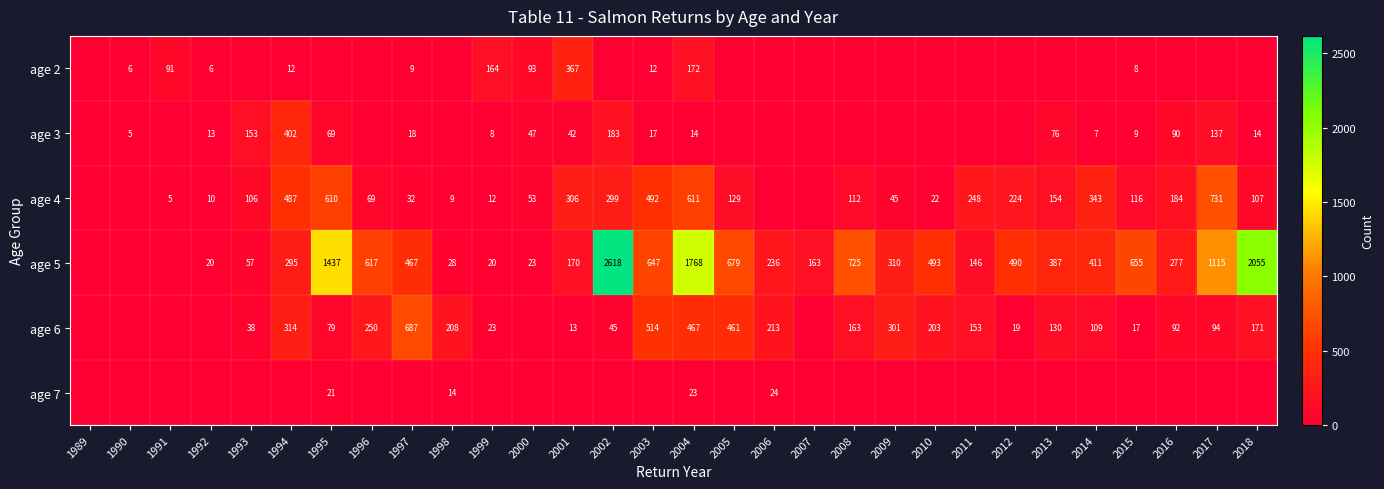

Is the value of age 6 at 2014 greater than the value of age 5 at 2004?

No